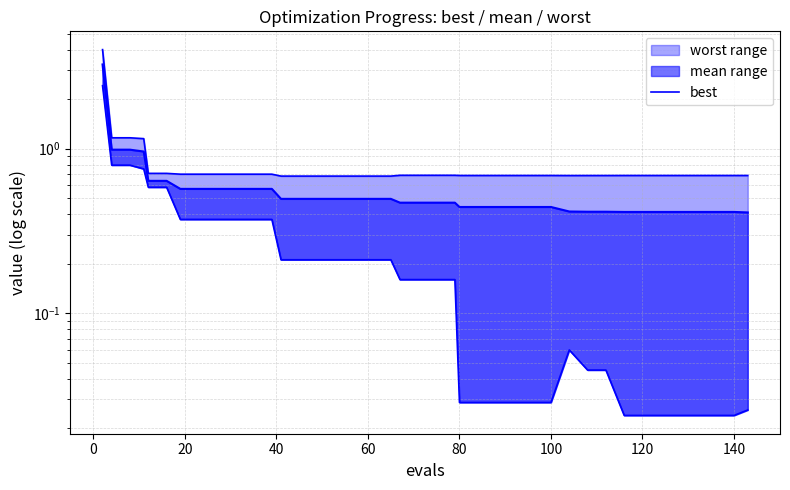

How many data points does each series have?

40